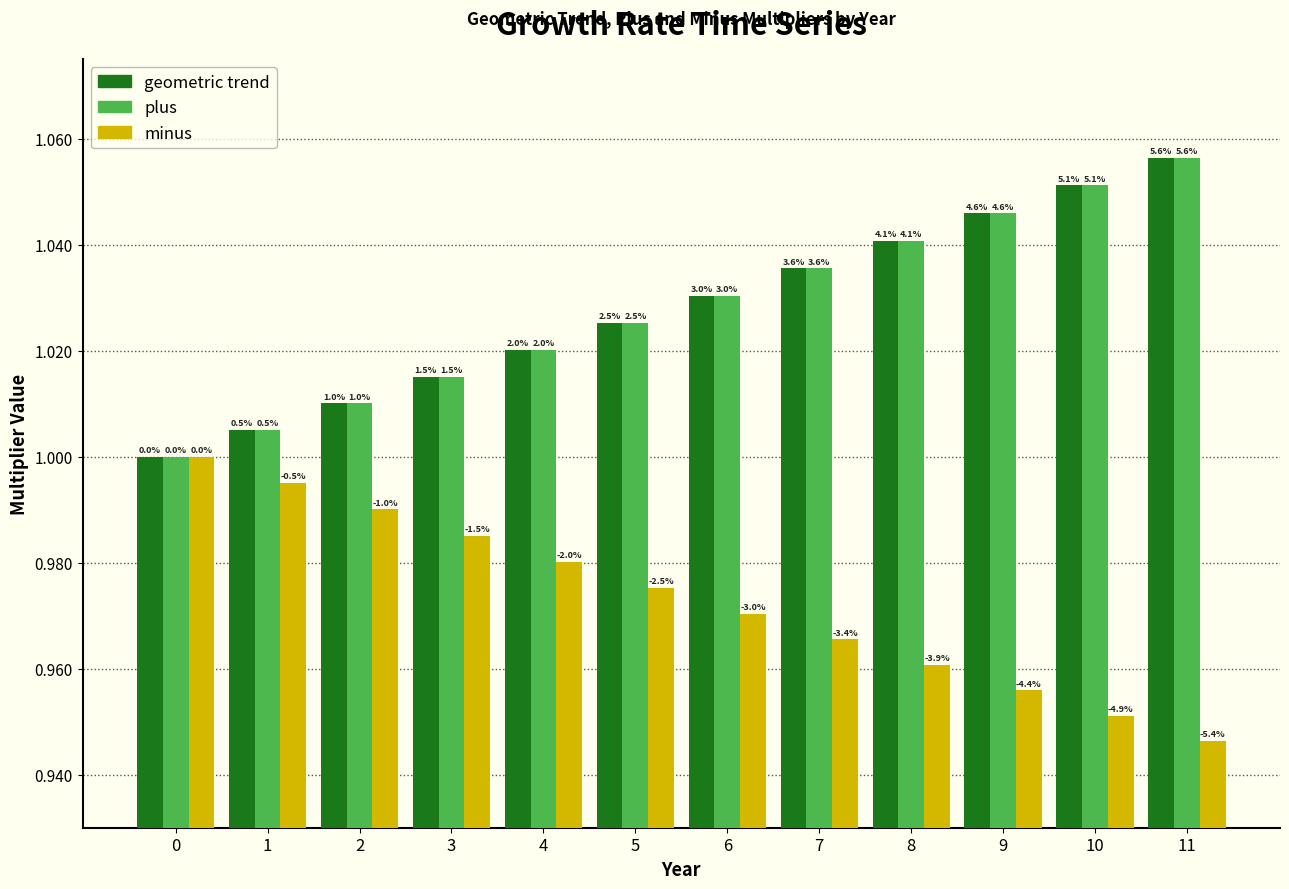

How many bars are there in each group?

3